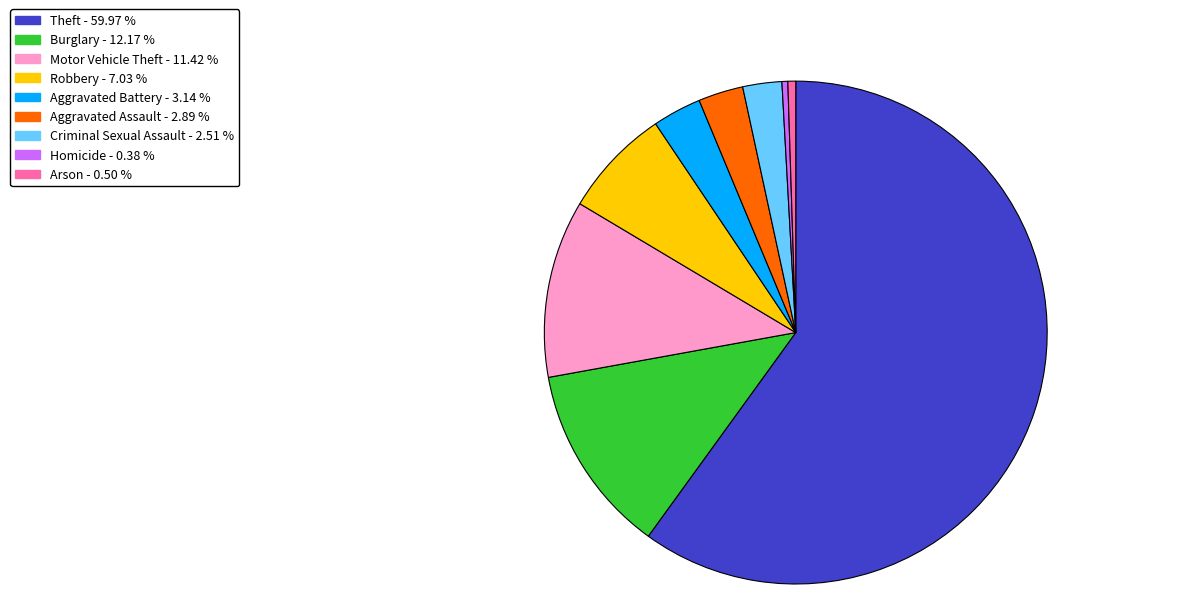

Is there any slice that represents more than half of the pie?

Yes